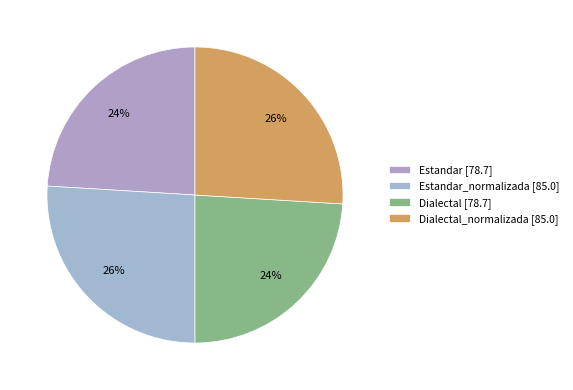

Count the number of slices in the pie.

4